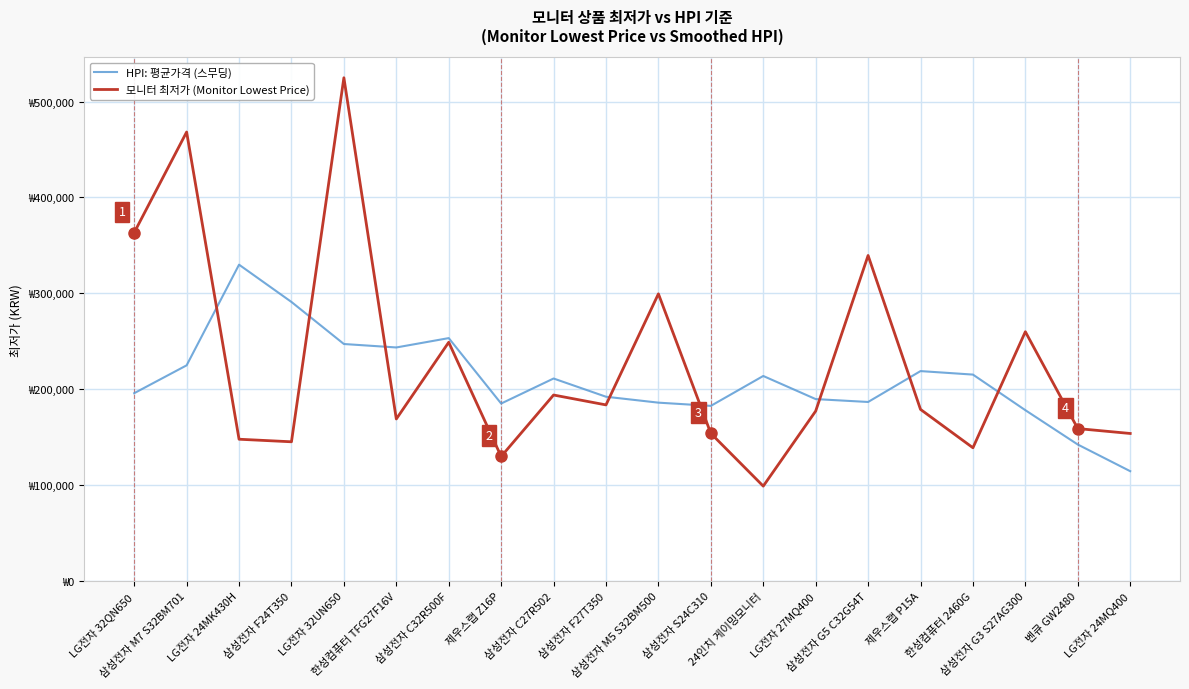

At which category is the sum across all series the highest?

LG전자 32UN650